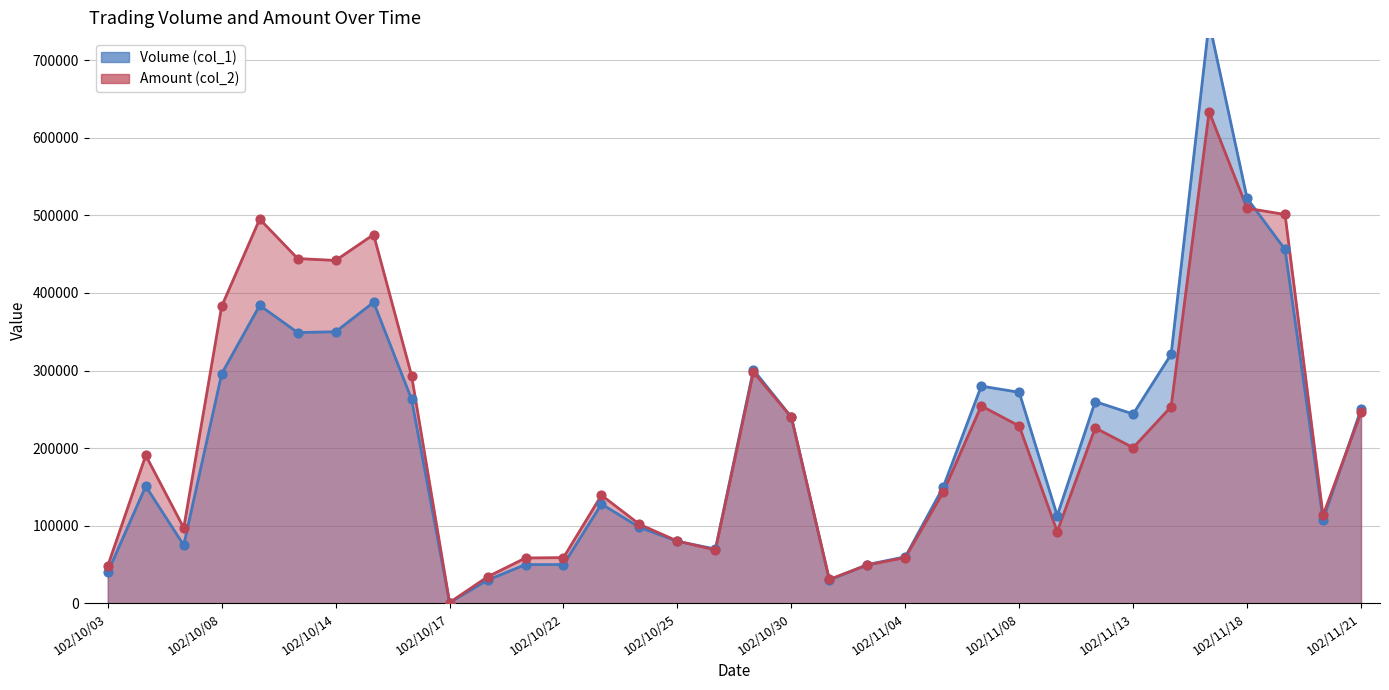

Which series has the largest total across all categories?

Amount (col_2)